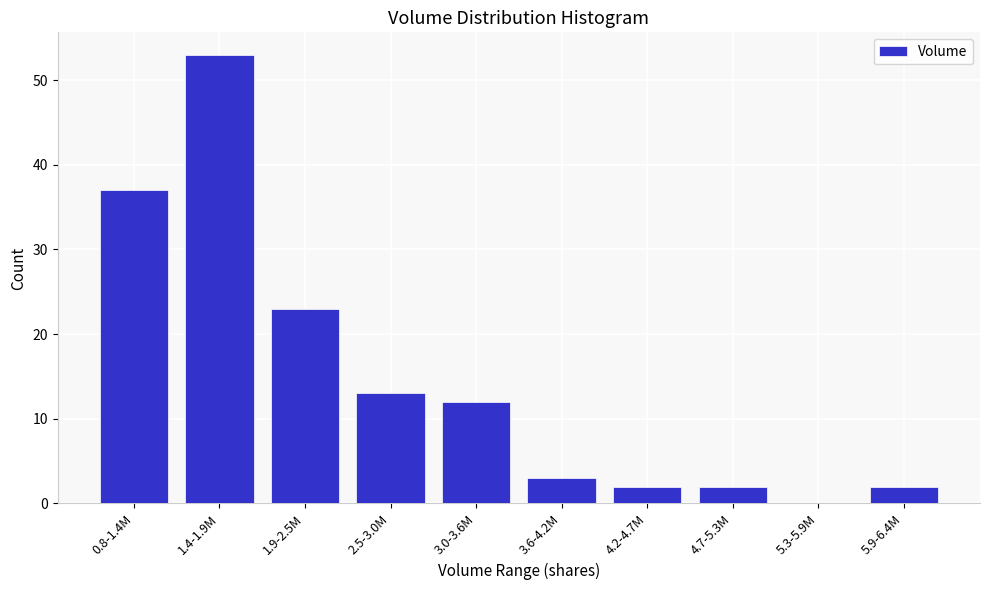

Reading left to right, transcribe all the data shown in this chart.

0.8-1.4M=37	1.4-1.9M=53	1.9-2.5M=23	2.5-3.0M=13	3.0-3.6M=12	3.6-4.2M=3	4.2-4.7M=2	4.7-5.3M=2	5.3-5.9M=0	5.9-6.4M=2